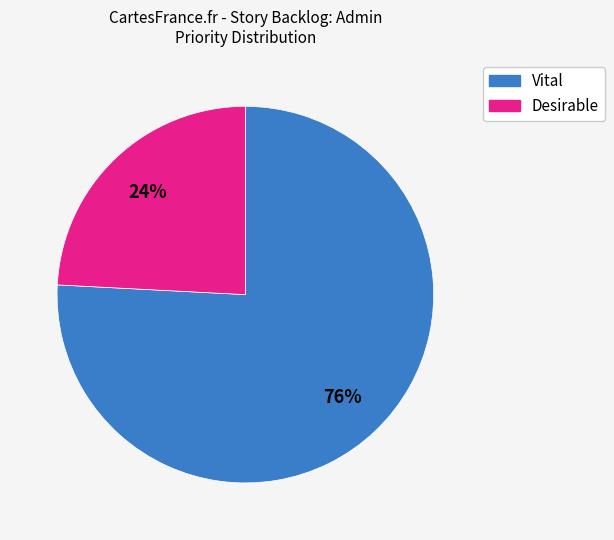

Combined, do Vital and Desirable account for over 50%?

Yes